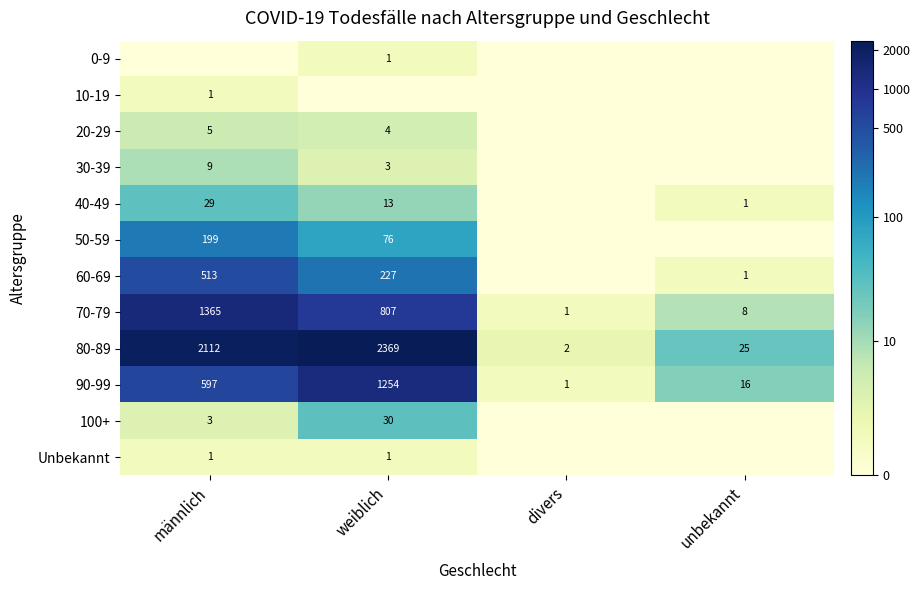

What is the sum of the 60-69 values at unbekannt and weiblich?

228